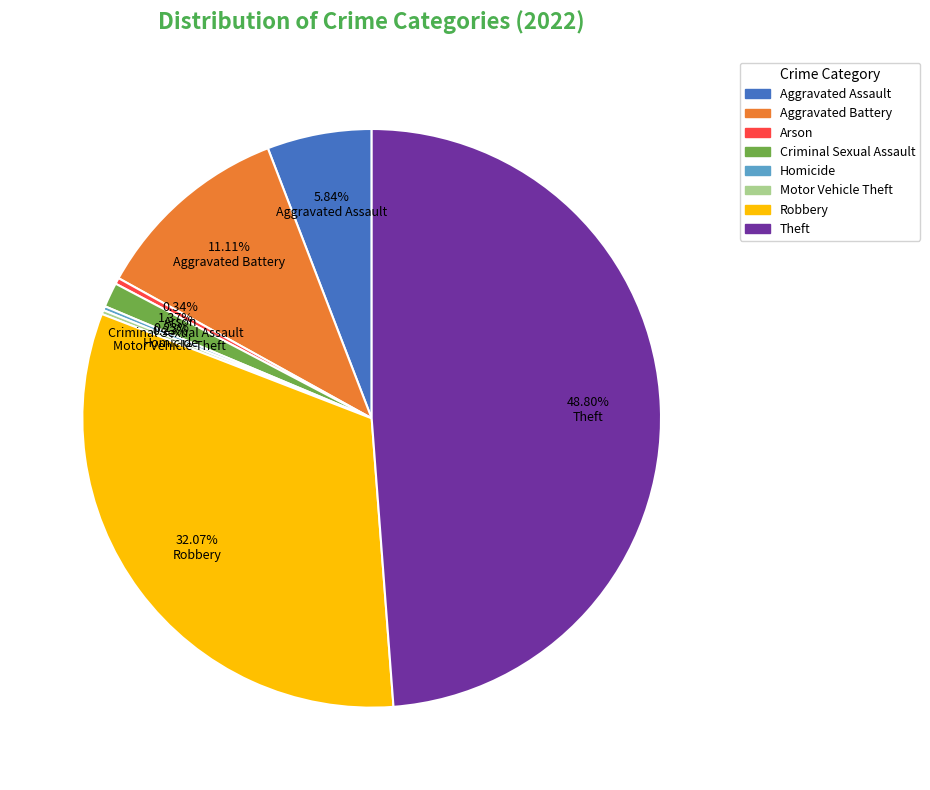

Which category has the biggest portion of the pie?

Theft